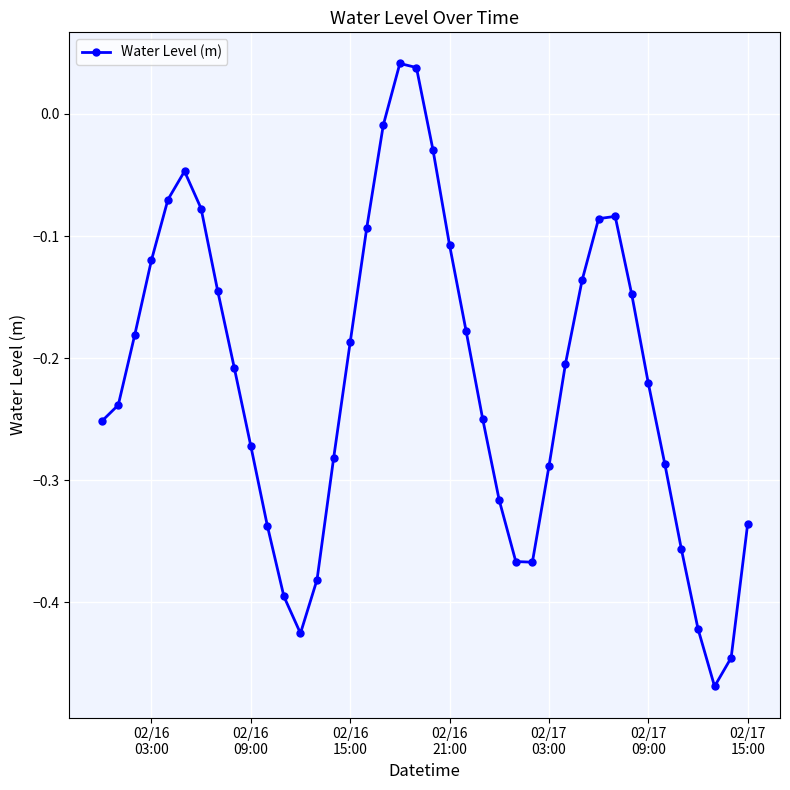

What is the difference between the maximum and minimum values?

0.5